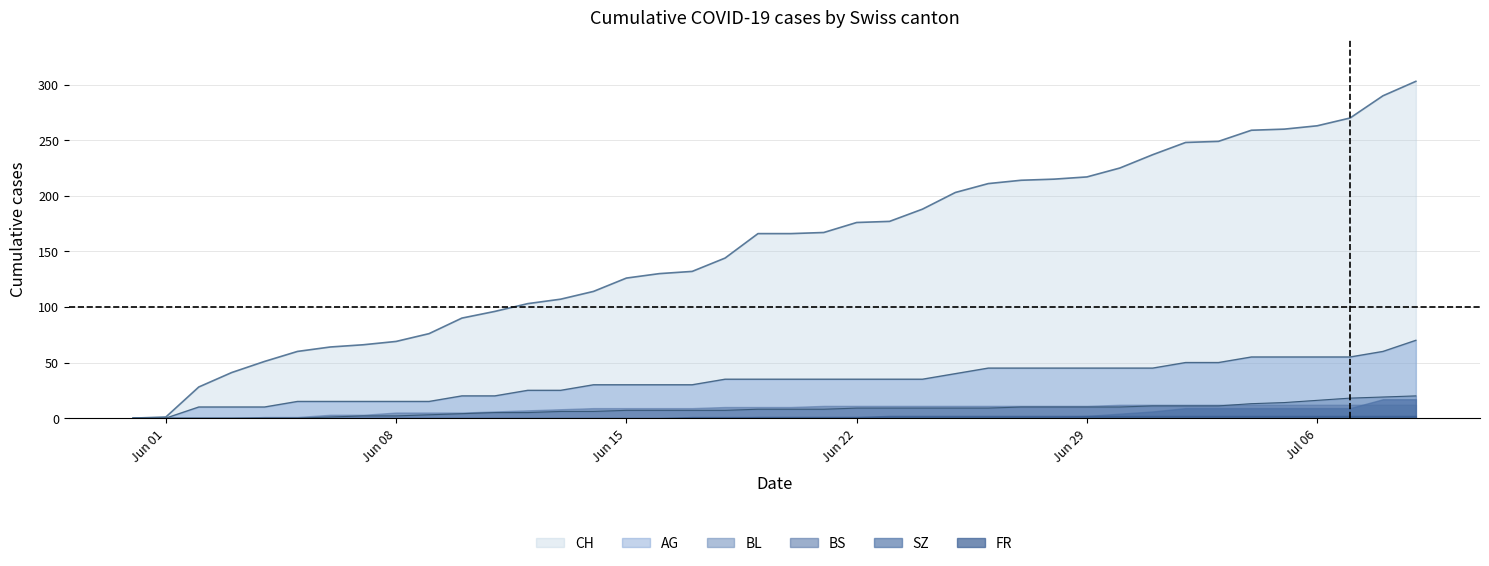

True or false: BL has a value of 6 at 2020-06-27.

False